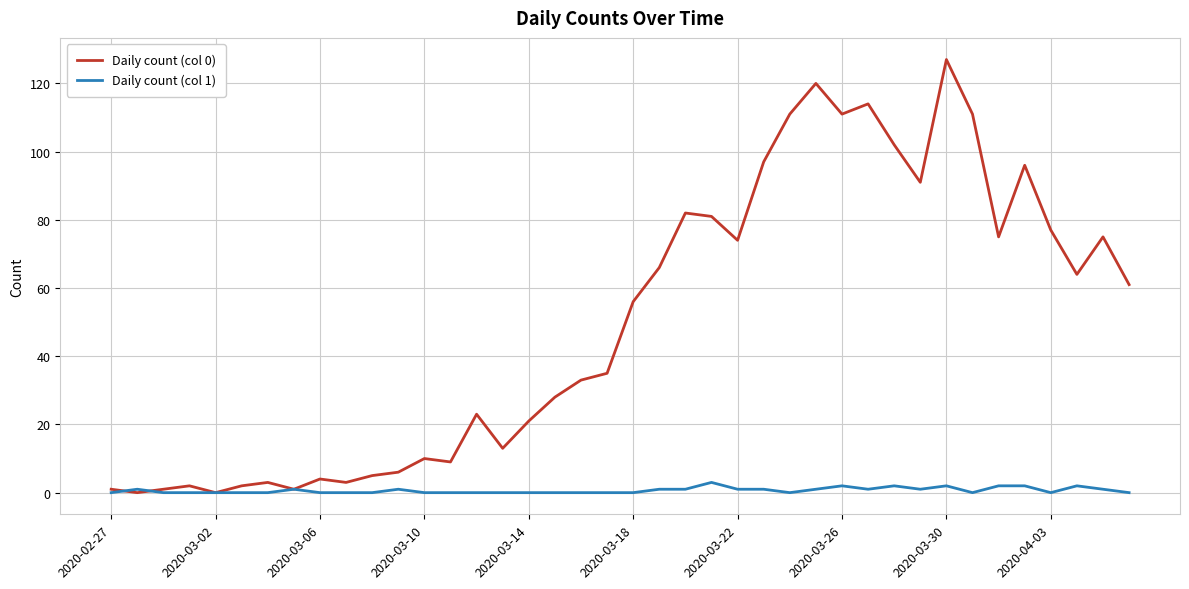

Rank the series by their average value, from lowest to highest.

Daily count (col 1), Daily count (col 0)